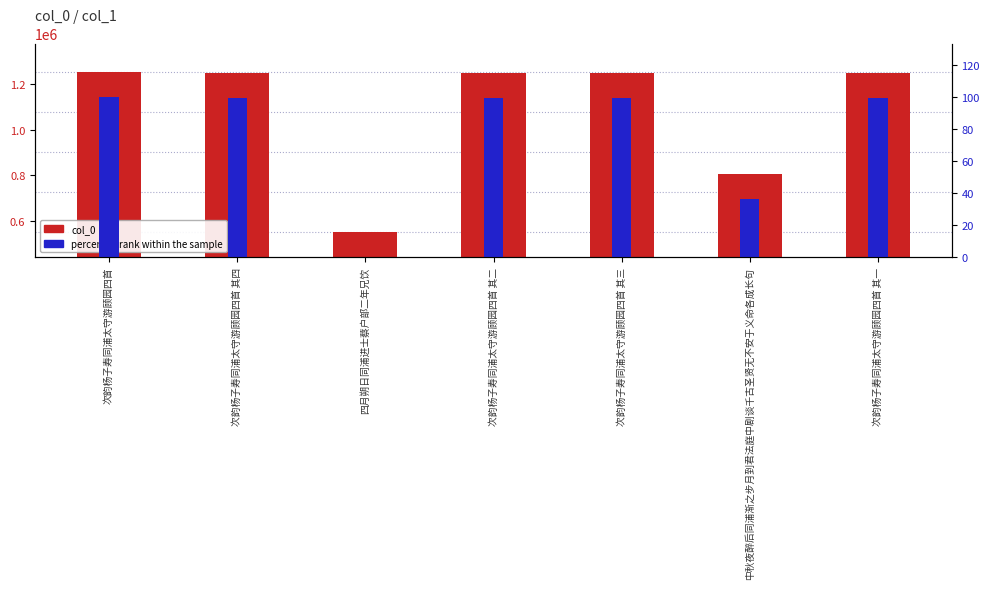

What is the average value of the percentile rank within the sample series?

76.4